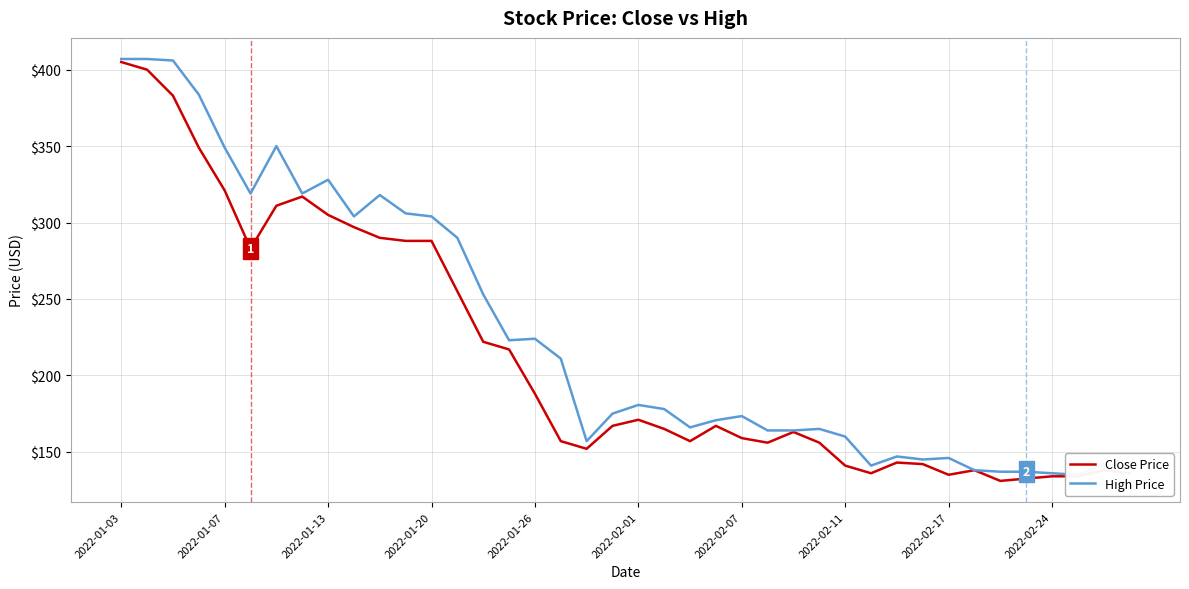

The value of High Price at 22 is 101.1. True or false?

False